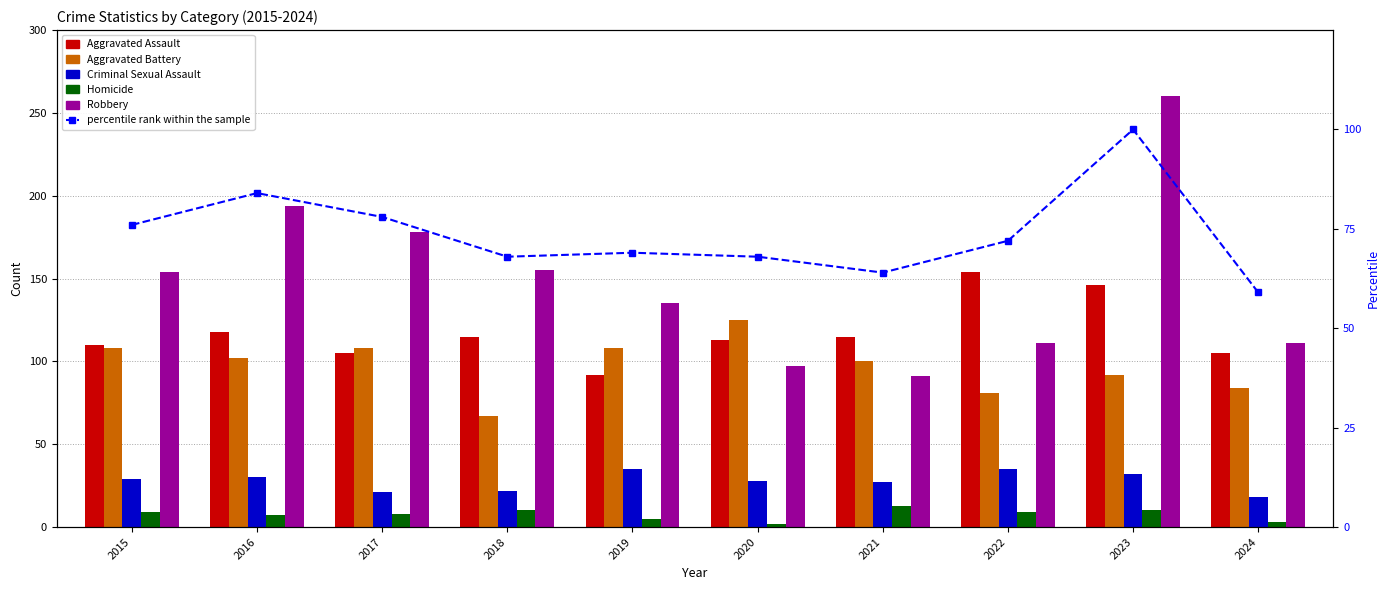

What is the total value across all series at 2019?

444